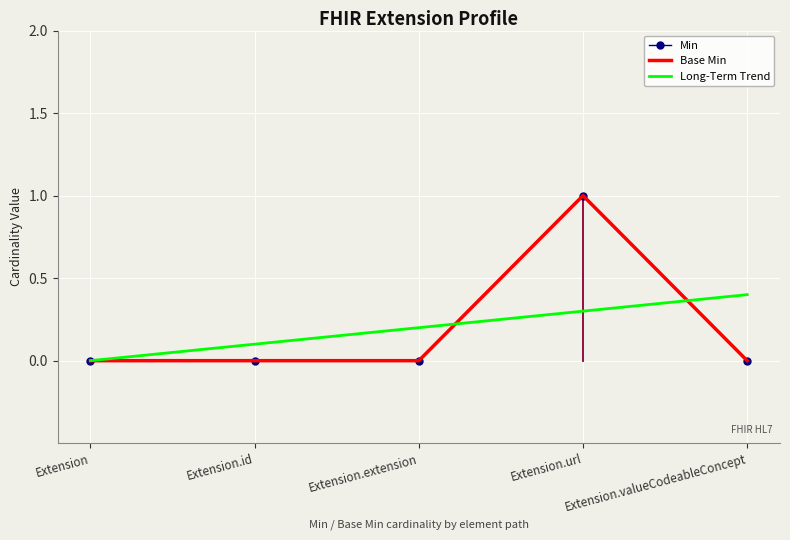

What is the total value across all series at Extension.url?

2.3